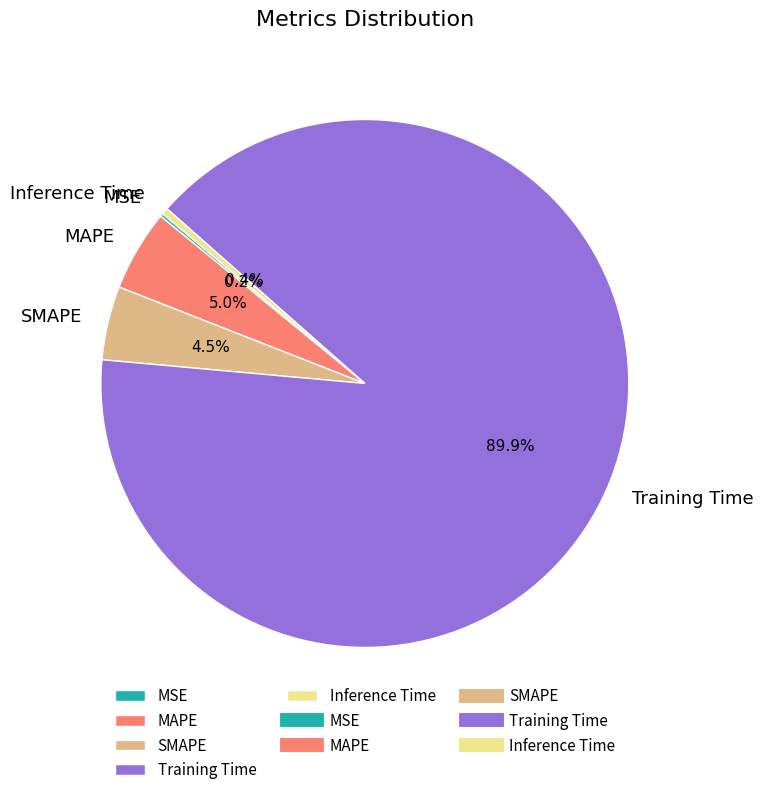

What percentage is the MAPE slice, to the nearest percent?

5%